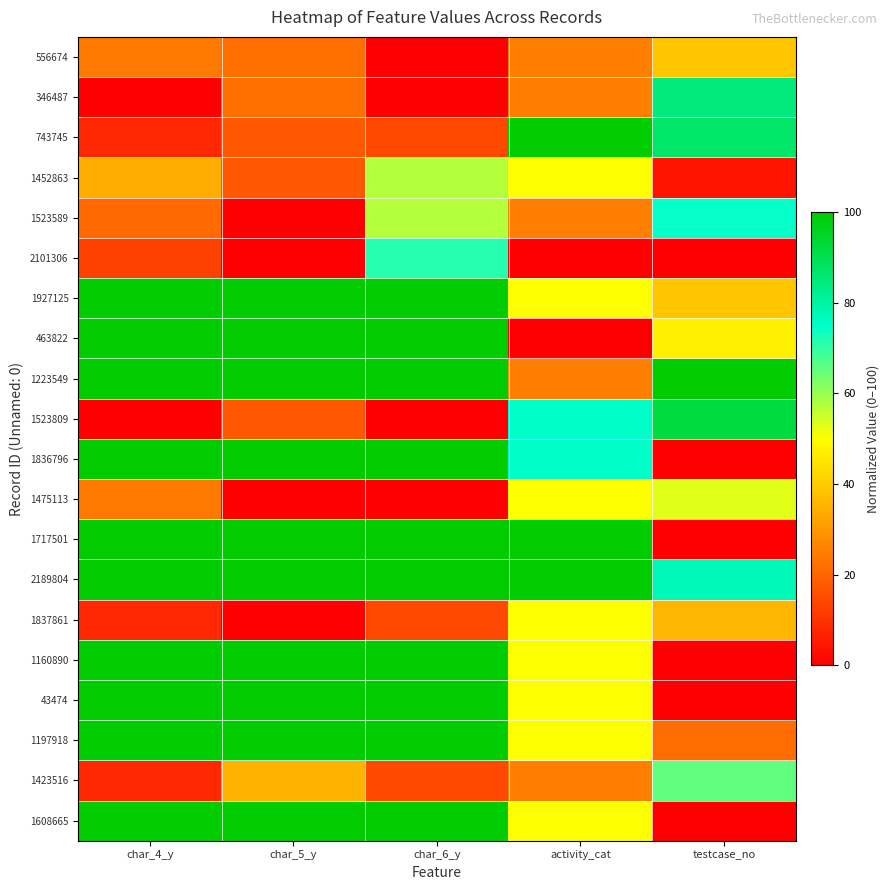

Reading left to right, transcribe all the data shown in this chart.

556674: char_4_y=23.7	char_5_y=21.7	char_6_y=0.0	activity_cat=25.0	testcase_no=38.8
346487: char_4_y=0.0	char_5_y=21.7	char_6_y=0.0	activity_cat=25.0	testcase_no=84.7
743745: char_4_y=7.9	char_5_y=17.4	char_6_y=14.3	activity_cat=100.0	testcase_no=86.7
1452863: char_4_y=34.2	char_5_y=17.4	char_6_y=57.1	activity_cat=50.0	testcase_no=4.1
1523589: char_4_y=21.1	char_5_y=0.0	char_6_y=57.1	activity_cat=25.0	testcase_no=74.5
2101306: char_4_y=13.2	char_5_y=0.0	char_6_y=71.4	activity_cat=0.0	testcase_no=0.0
1927125: char_4_y=100.0	char_5_y=100.0	char_6_y=100.0	activity_cat=50.0	testcase_no=38.8
463822: char_4_y=100.0	char_5_y=100.0	char_6_y=100.0	activity_cat=0.0	testcase_no=46.9
1223549: char_4_y=100.0	char_5_y=100.0	char_6_y=100.0	activity_cat=25.0	testcase_no=100.0
1523809: char_4_y=0.0	char_5_y=17.4	char_6_y=0.0	activity_cat=75.0	testcase_no=91.8
1836796: char_4_y=100.0	char_5_y=100.0	char_6_y=100.0	activity_cat=75.0	testcase_no=0.0
1475113: char_4_y=23.7	char_5_y=0.0	char_6_y=0.0	activity_cat=50.0	testcase_no=53.1
1717501: char_4_y=100.0	char_5_y=100.0	char_6_y=100.0	activity_cat=100.0	testcase_no=0.0
2189804: char_4_y=100.0	char_5_y=100.0	char_6_y=100.0	activity_cat=100.0	testcase_no=77.6
1837861: char_4_y=7.9	char_5_y=0.0	char_6_y=14.3	activity_cat=50.0	testcase_no=35.7
1160890: char_4_y=100.0	char_5_y=100.0	char_6_y=100.0	activity_cat=50.0	testcase_no=0.0
43474: char_4_y=100.0	char_5_y=100.0	char_6_y=100.0	activity_cat=50.0	testcase_no=0.0
1197918: char_4_y=100.0	char_5_y=100.0	char_6_y=100.0	activity_cat=50.0	testcase_no=21.4
1423516: char_4_y=7.9	char_5_y=34.8	char_6_y=14.3	activity_cat=25.0	testcase_no=65.3
1608665: char_4_y=100.0	char_5_y=100.0	char_6_y=100.0	activity_cat=50.0	testcase_no=0.0